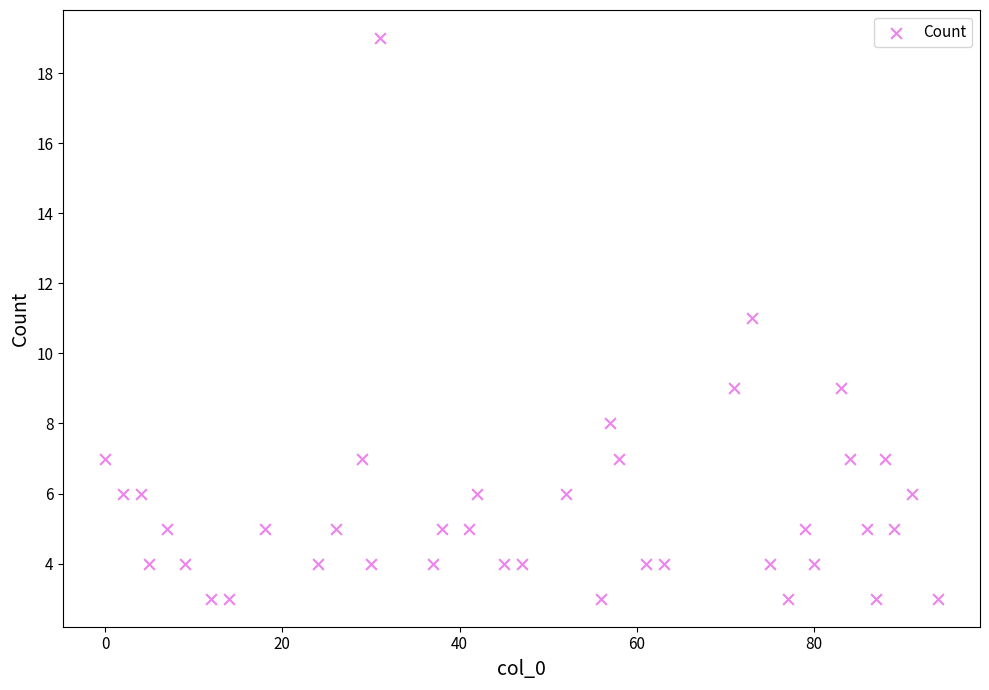

What is the range of X values (max minus min)?

94